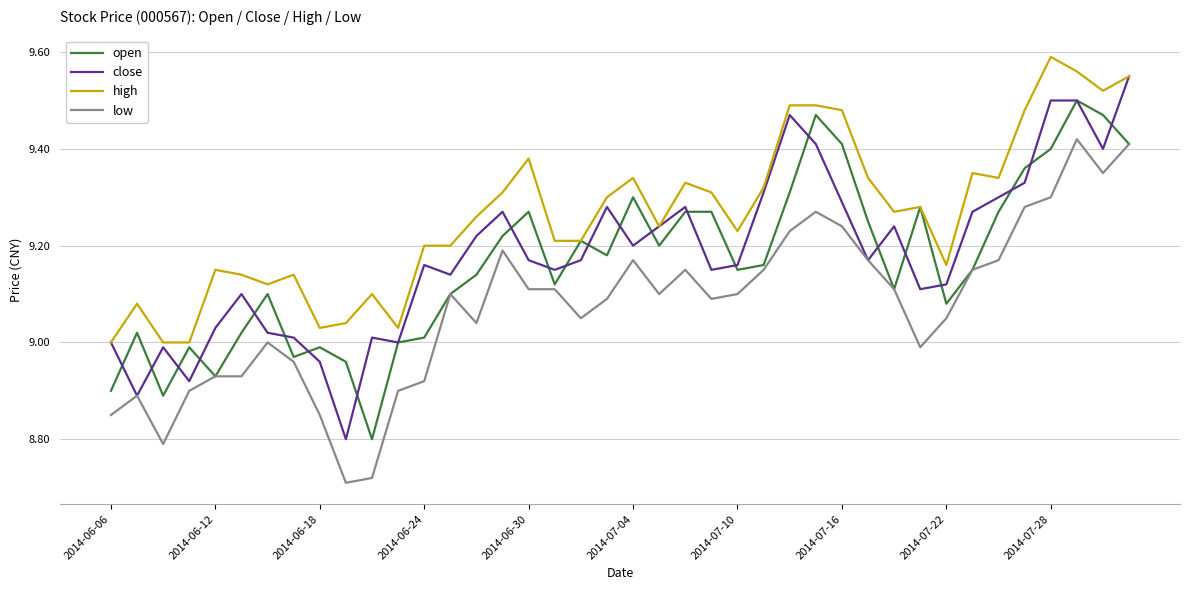

How many distinct data groups are displayed?

4